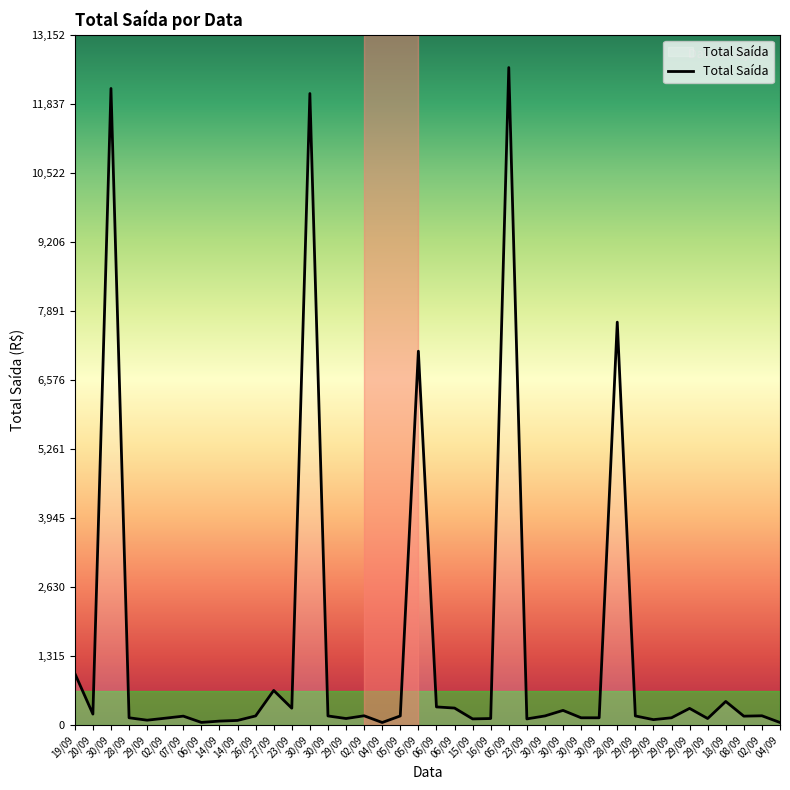

How many lines are shown in the chart?

1